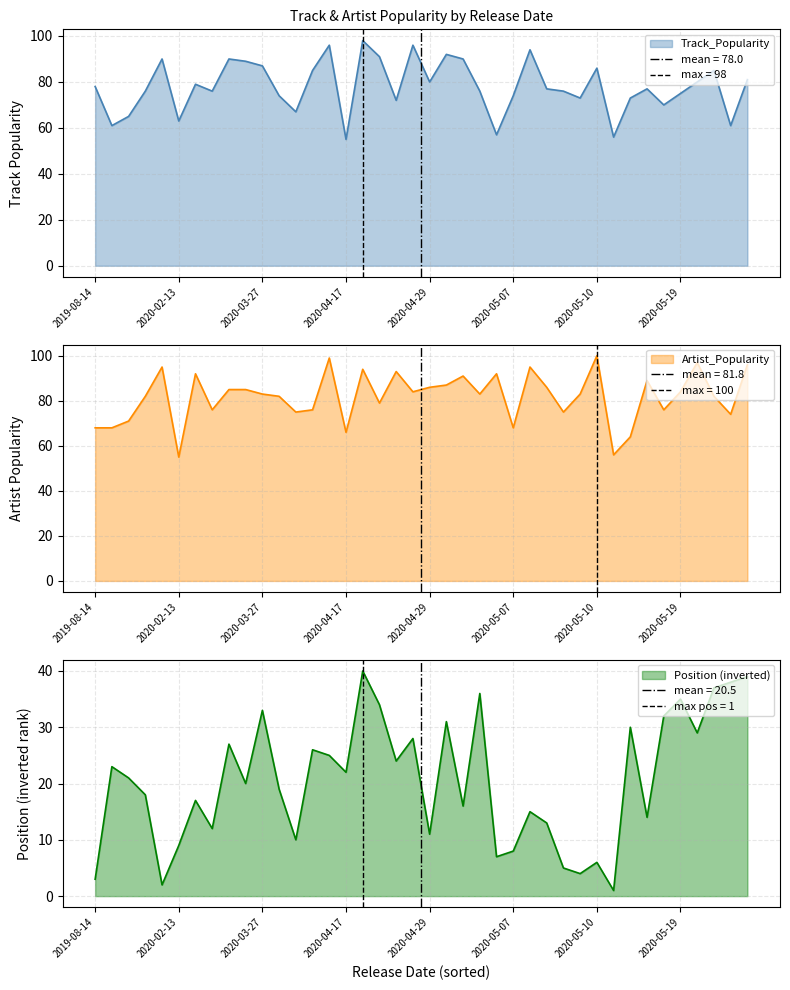

What is the spread (max minus min) of values at 2019-10-11?

50